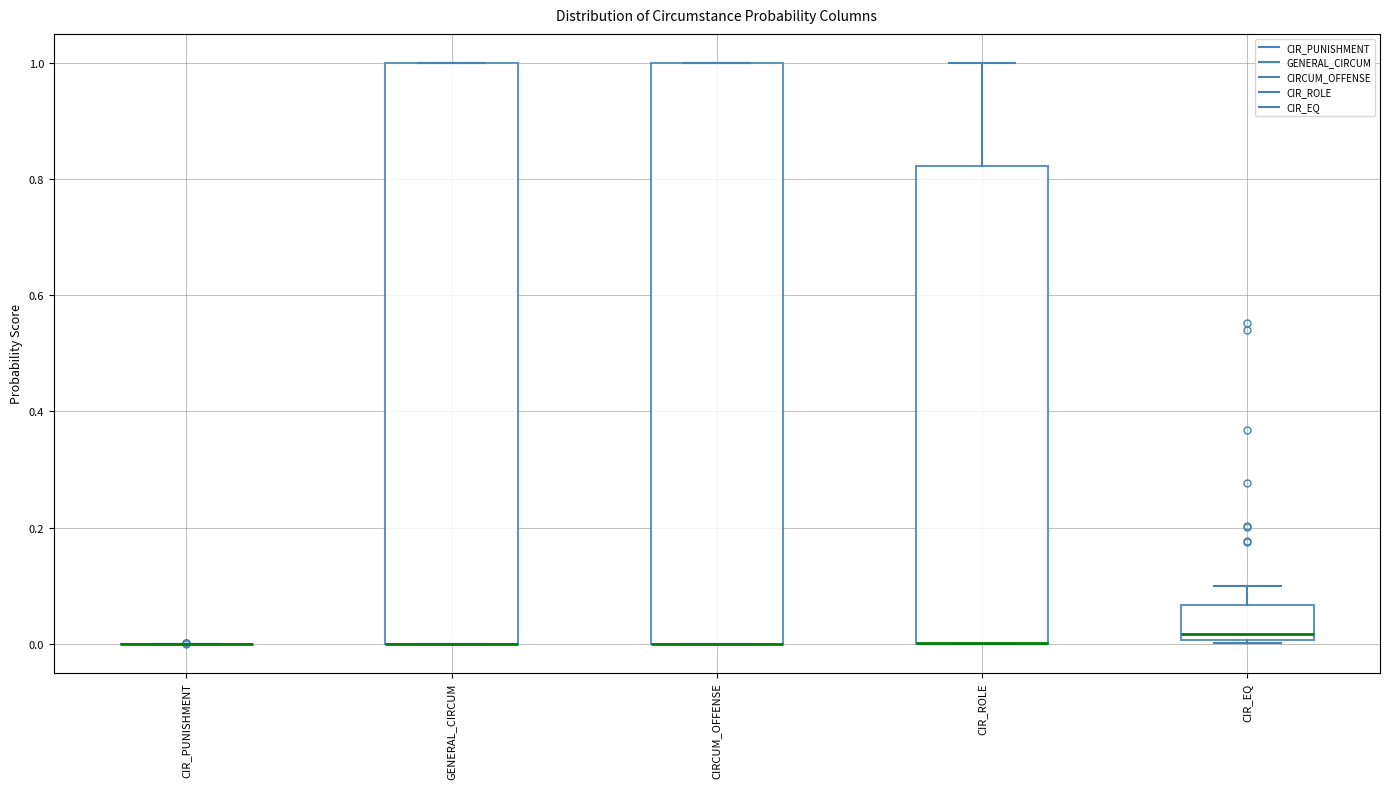

Where is the lower edge of the box for CIR_EQ on the y-axis? The values are not printed on the chart, so give them approximately, as read against the axis.

0.00